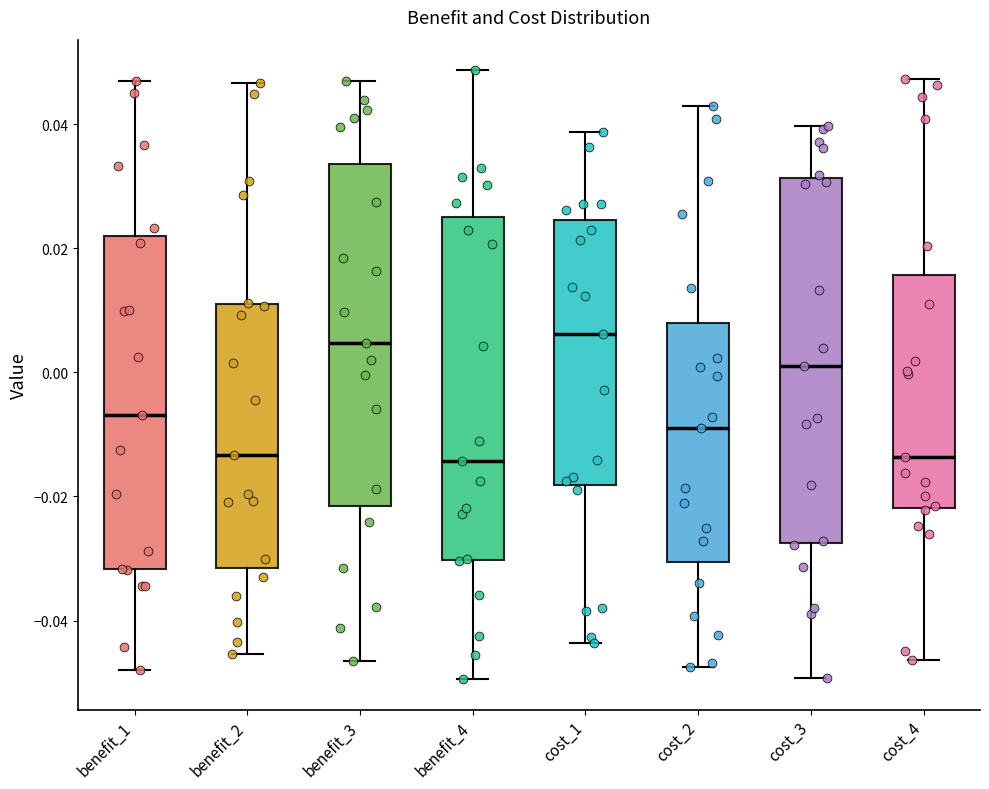

Reading left to right, transcribe this box plot: for each box, give where its median line is, the range the box spans, and where its two whiskers end, as read against the y-axis. The values are not printed on the chart, so give them approximately, as read against the axis.

benefit_1: median -0.006, box -0.032 to 0.022, whiskers -0.048 to 0.046
benefit_2: median -0.014, box -0.032 to 0.010, whiskers -0.046 to 0.046
benefit_3: median 0.004, box -0.022 to 0.034, whiskers -0.046 to 0.046
benefit_4: median -0.014, box -0.030 to 0.026, whiskers -0.050 to 0.048
cost_1: median 0.006, box -0.018 to 0.024, whiskers -0.044 to 0.038
cost_2: median -0.008, box -0.030 to 0.008, whiskers -0.048 to 0.042
cost_3: median 0.002, box -0.028 to 0.032, whiskers -0.050 to 0.040
cost_4: median -0.014, box -0.022 to 0.016, whiskers -0.046 to 0.048